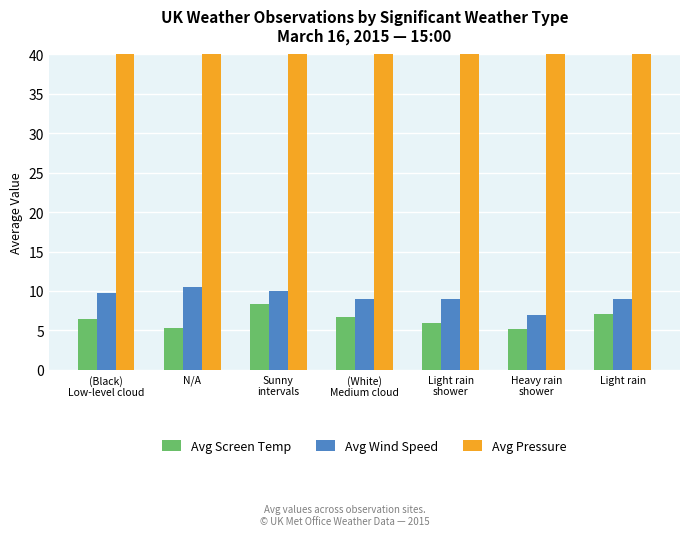

At which label is Avg Wind Speed closest to 8?

(White)
Medium cloud